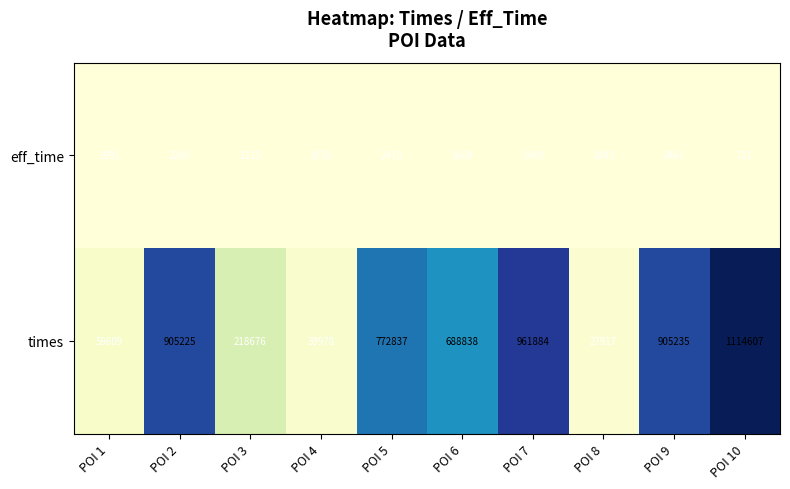

The value of times at POI 3 is 218676. True or false?

True